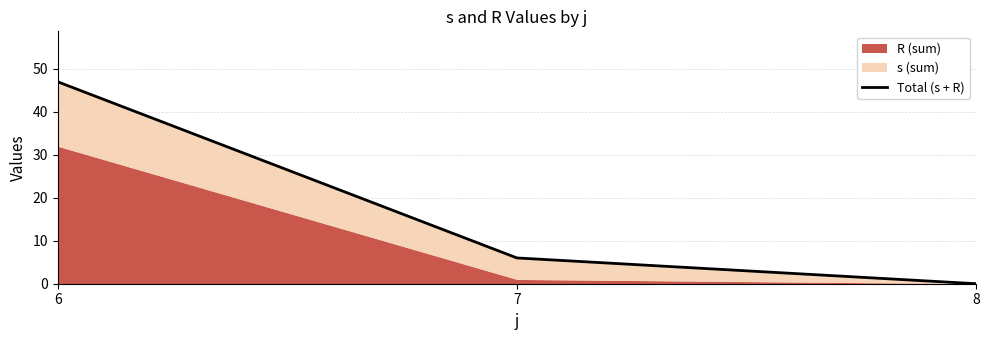

Reading right to left, extract all data points from this chart.

0	6	47